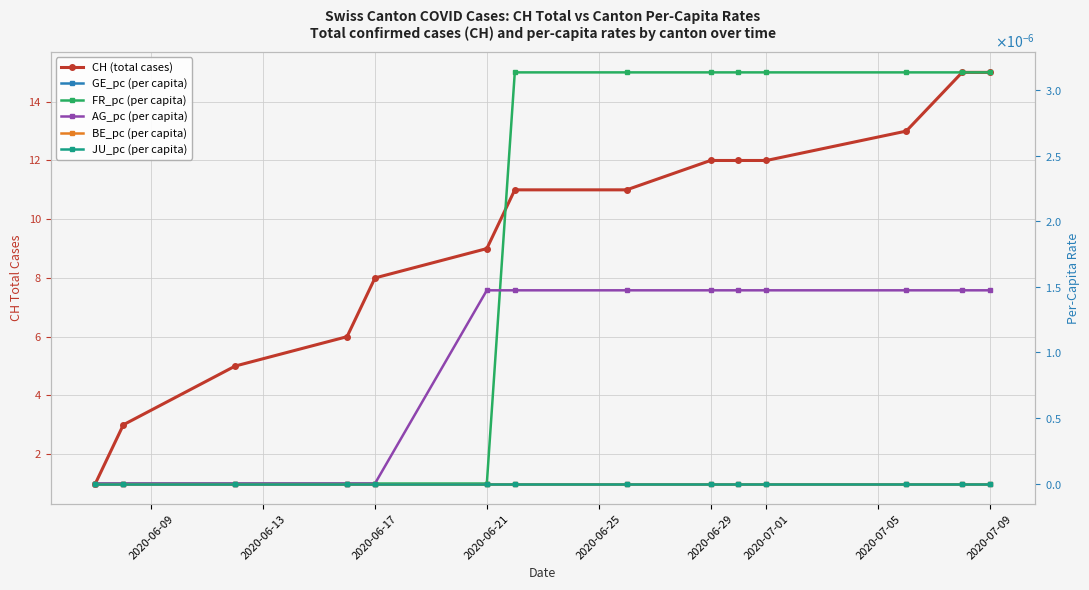

At how many categories does at least one series exceed 5?

11